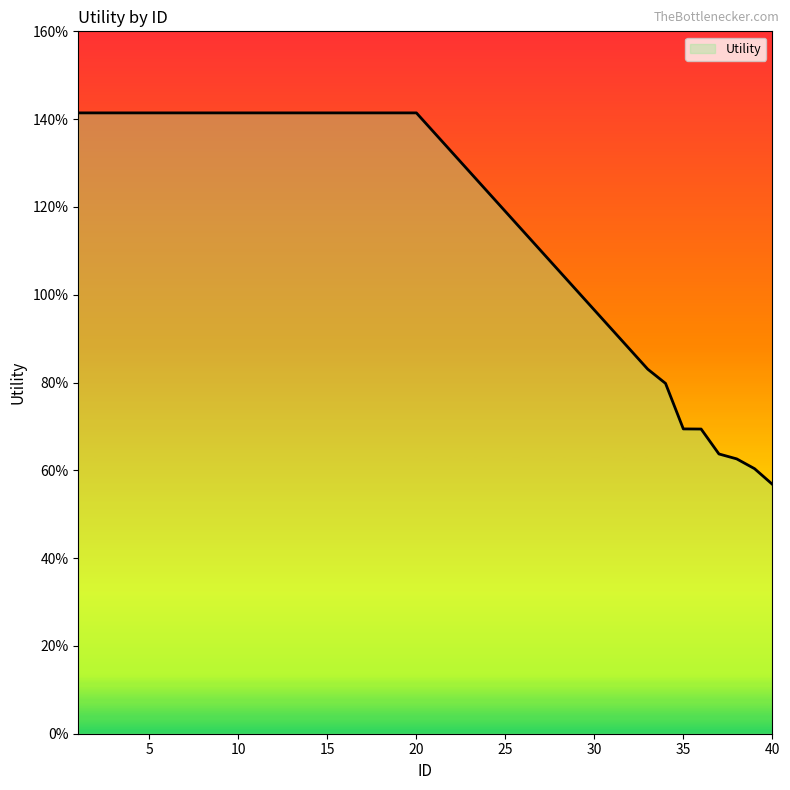

Does the chart display data point markers on the line(s)?

No